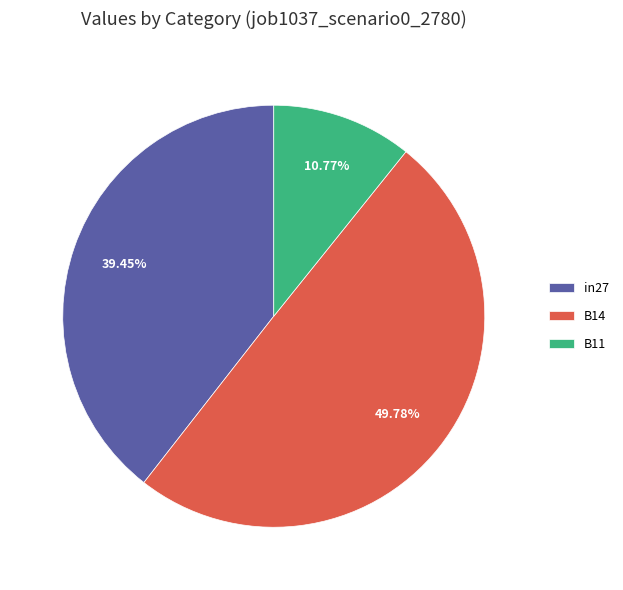

To the nearest percent, what is the average slice percentage?

33%